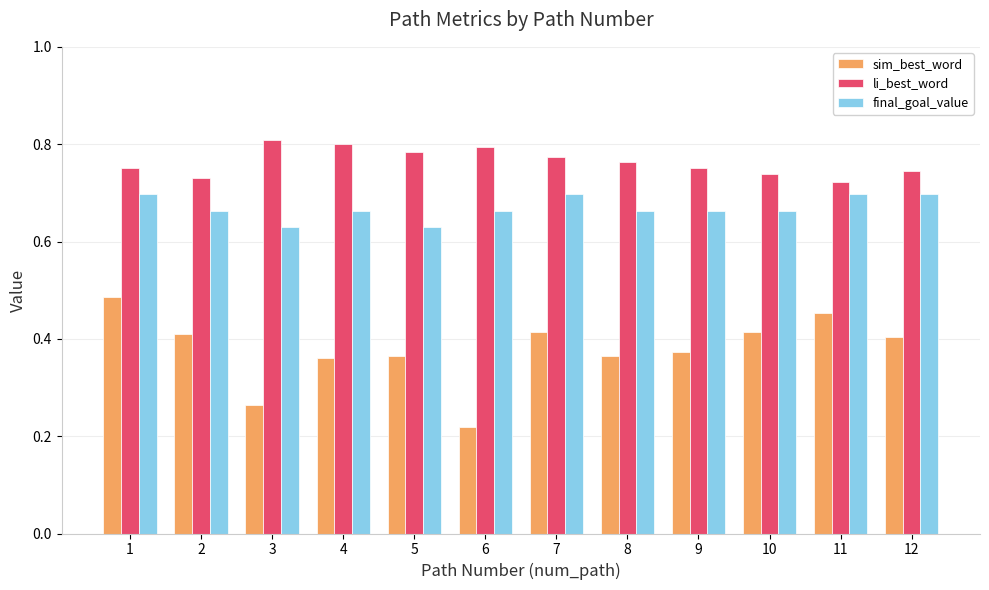

Is it true that sim_best_word equals 0.4 at 10?

True